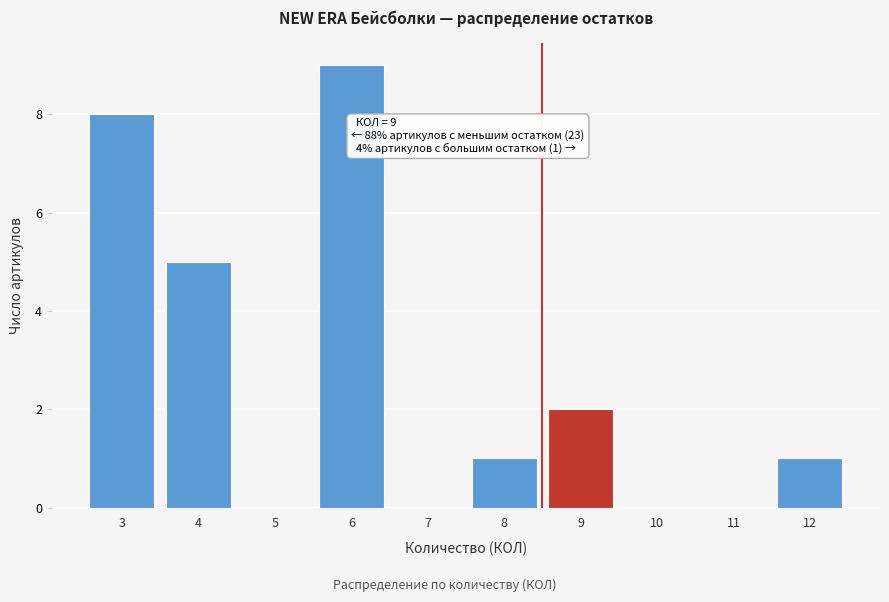

Reading right to left, extract all data points from this chart.

12=1	11=0	10=0	9=2	8=1	7=0	6=9	5=0	4=5	3=8